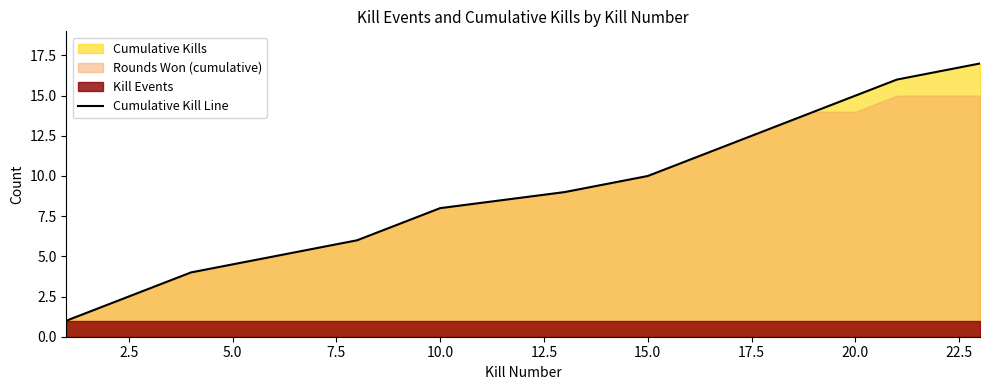

True or false: Cumulative Kill Line has a value of 6 at 15.0.

False